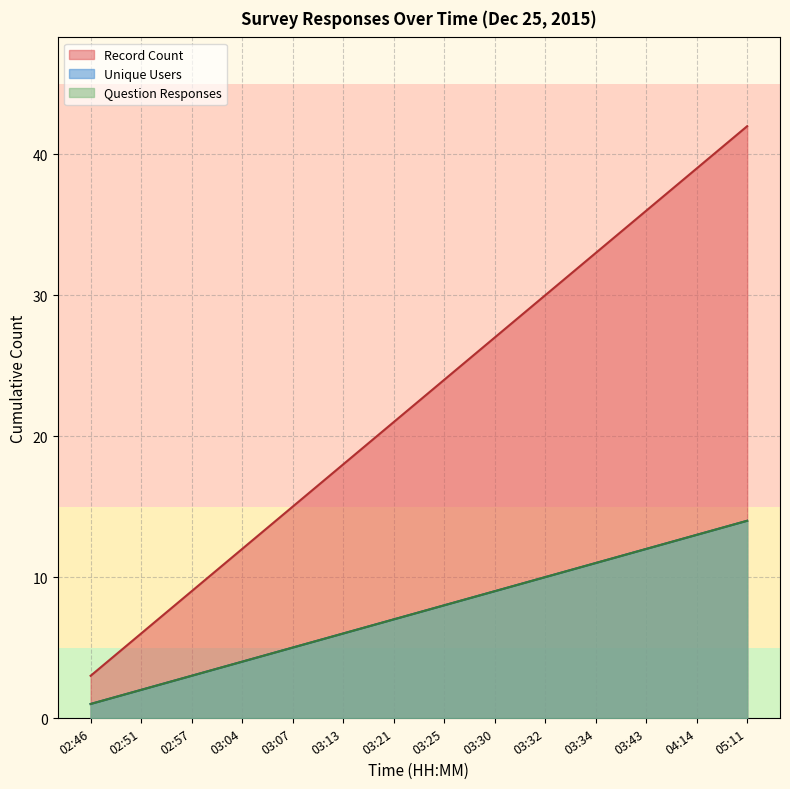

True or false: Unique Users and Record Count intersect in this chart.

False